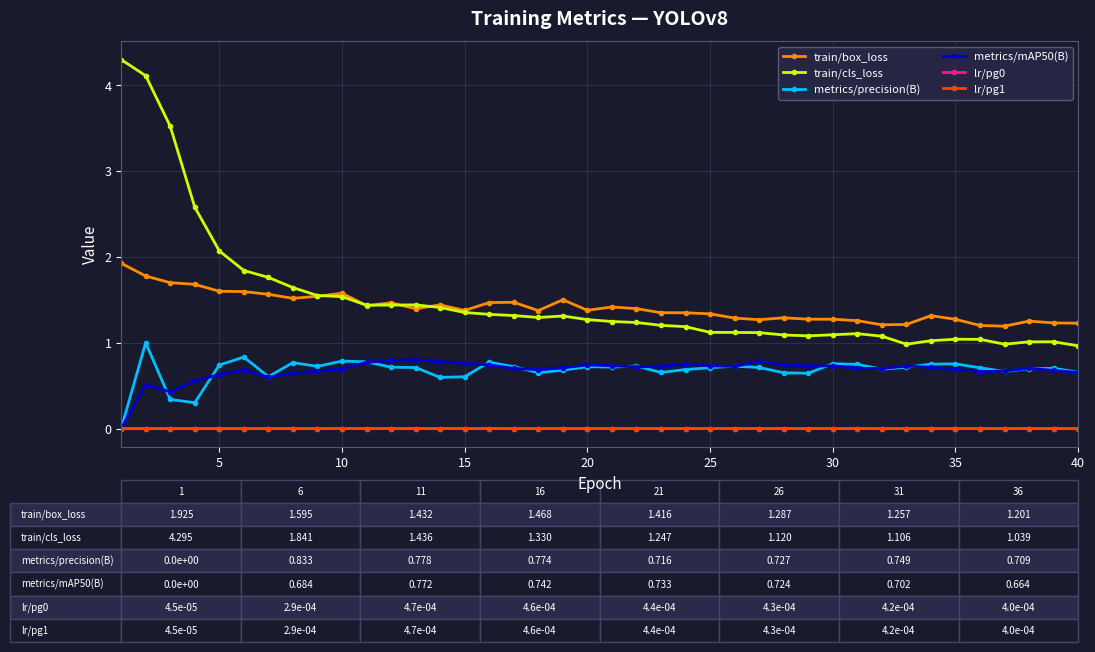

How many interior local peaks does the lr/pg0 series have?

1